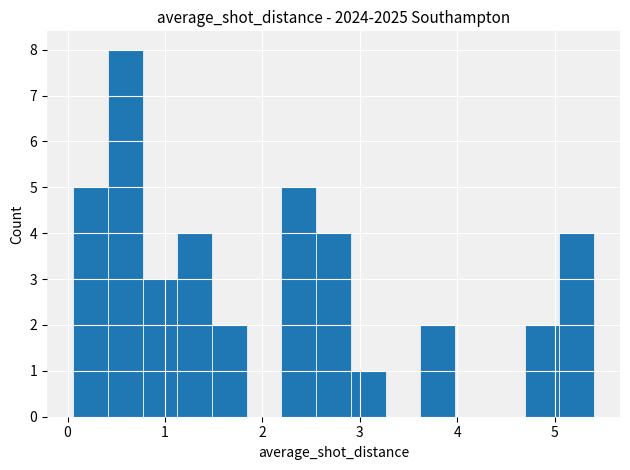

Read against the x-axis, roughly where is the centre of the tallest bar?

0.6